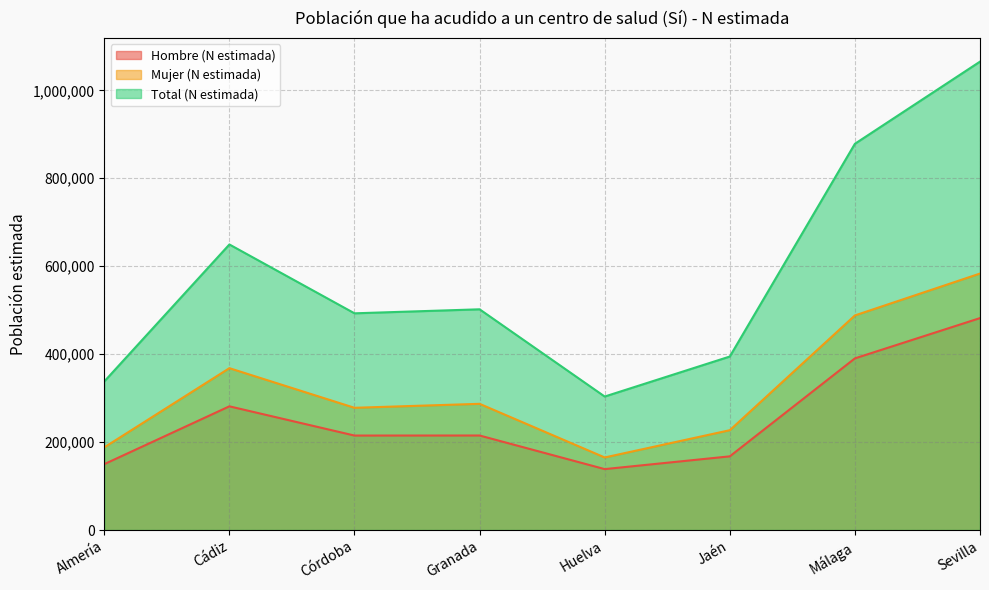

True or false: Total (N estimada) and Hombre (N estimada) intersect in this chart.

False